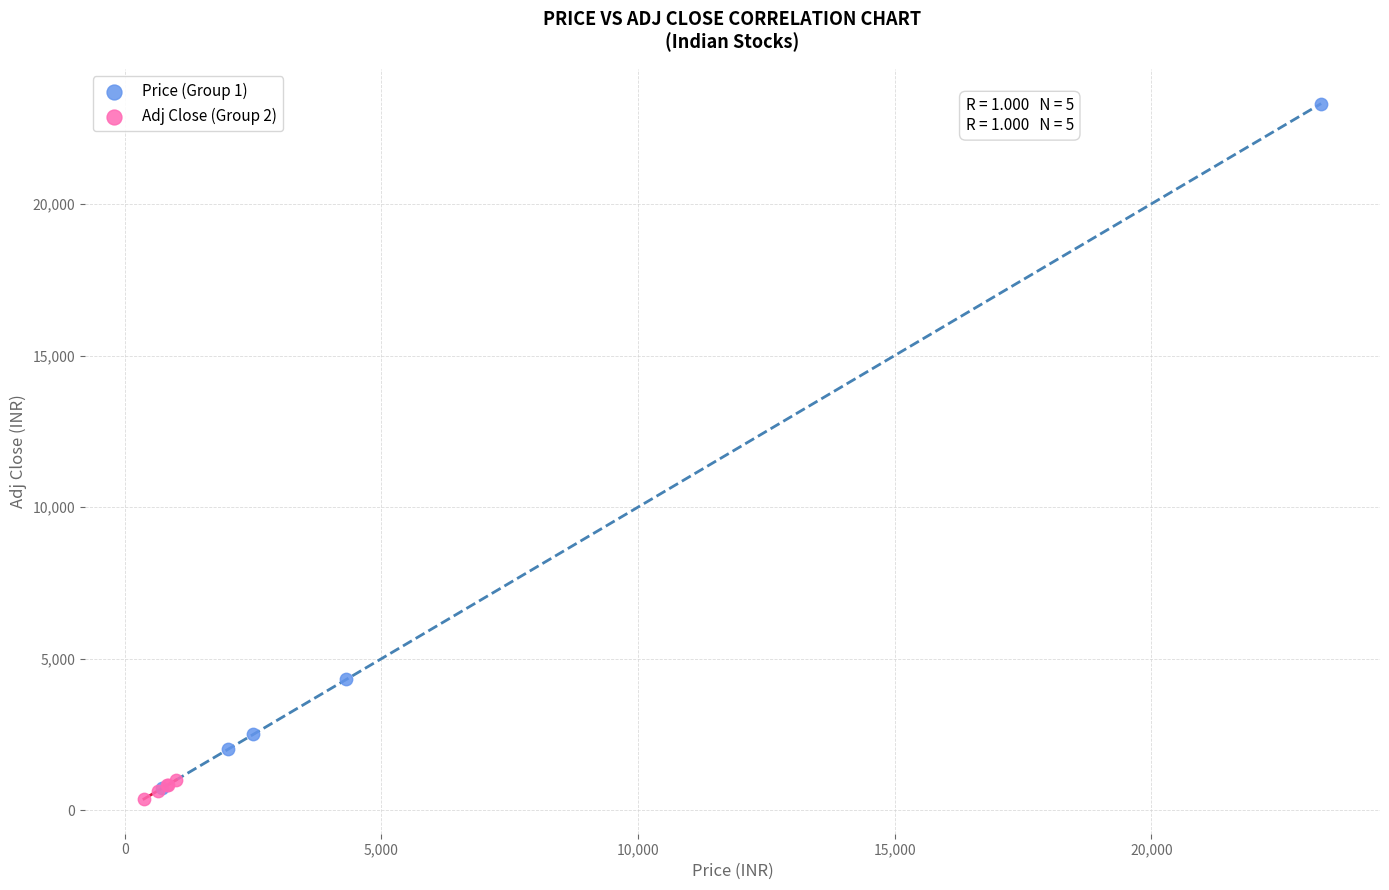

Which series has the largest Y range (max minus min)?

Price (Group 1)